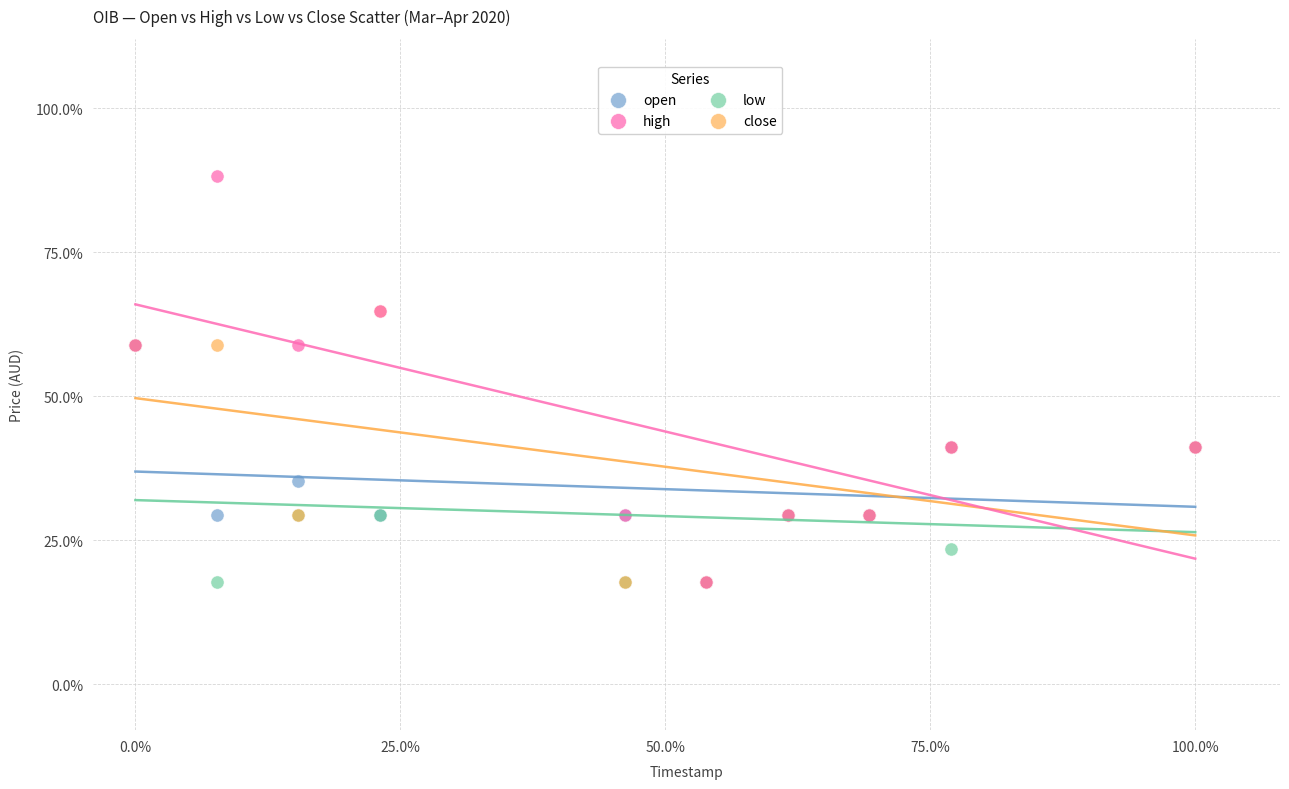

What are all the series names shown in the legend?

open, high, low, close